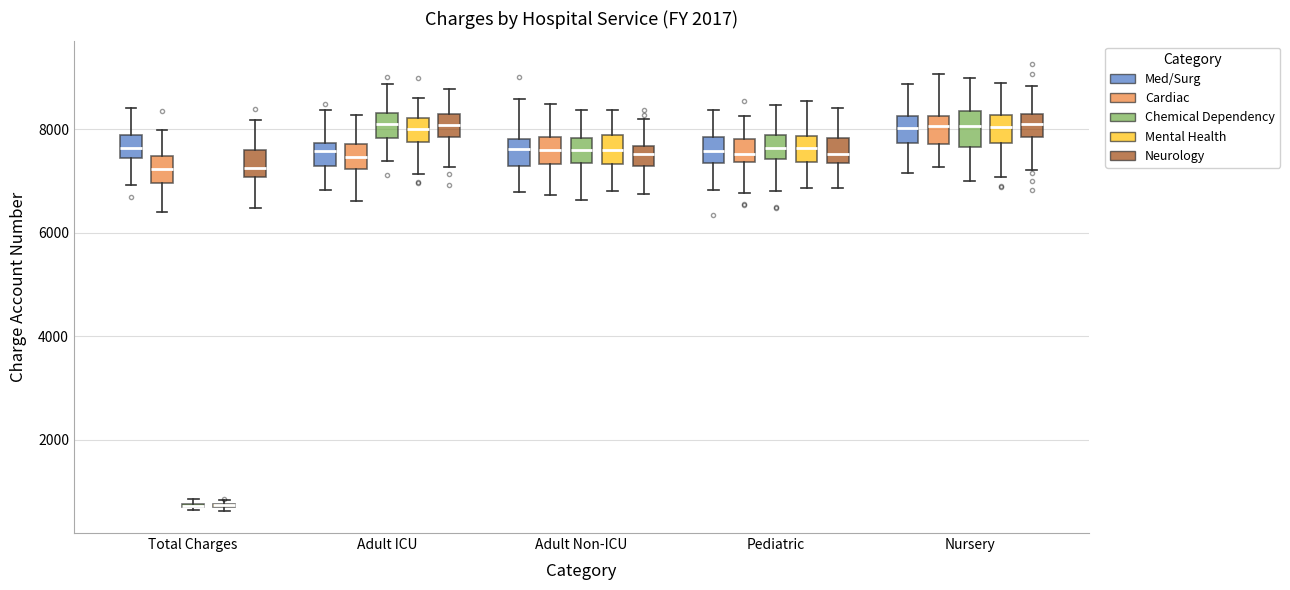

Where does the upper whisker of the box for Nursery (Chemical Dependency) end on the y-axis? The values are not printed on the chart, so give them approximately, as read against the axis.

9000